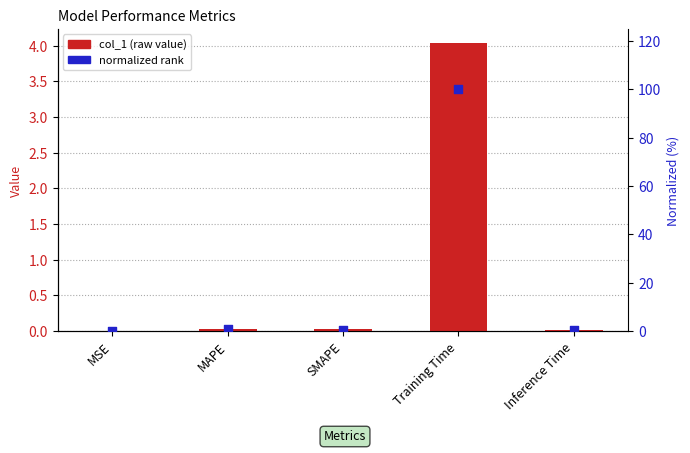

What is the total value across all series at Training Time?

104.0